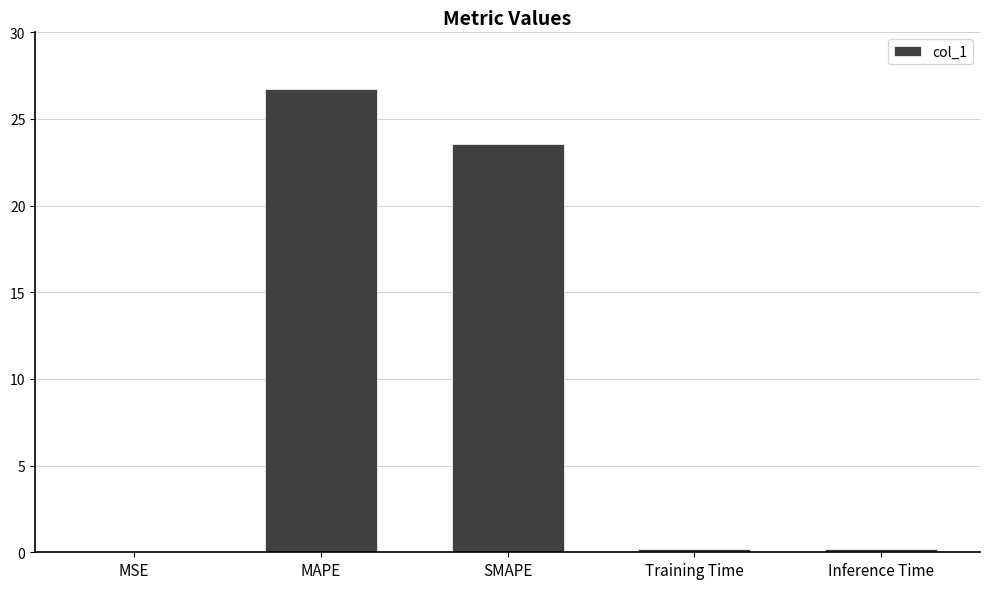

The value at SMAPE is 23.6. True or false?

True